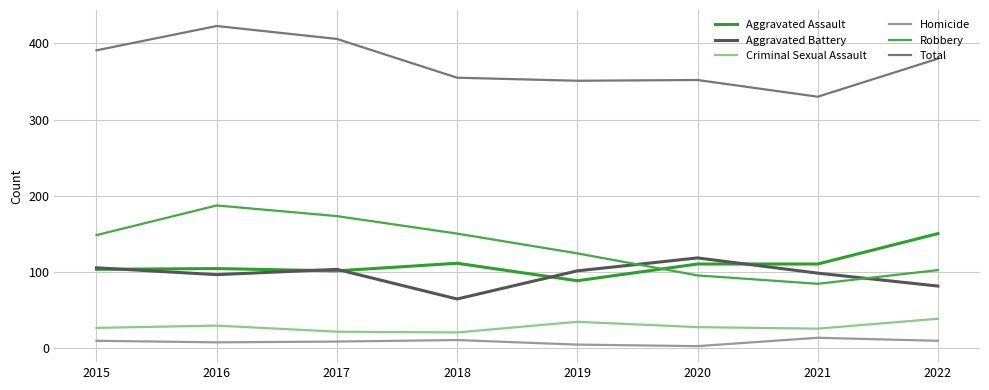

Reading left to right, list all the values displayed in this chart.

Aggravated Assault: 2015=103	2016=104	2017=101	2018=111	2019=88	2020=110	2021=110	2022=150
Aggravated Battery: 2015=105	2016=96	2017=103	2018=64	2019=101	2020=118	2021=98	2022=81
Criminal Sexual Assault: 2015=26	2016=29	2017=21	2018=20	2019=34	2020=27	2021=25	2022=38
Homicide: 2015=9	2016=7	2017=8	2018=10	2019=4	2020=2	2021=13	2022=9
Robbery: 2015=148	2016=187	2017=173	2018=150	2019=124	2020=95	2021=84	2022=102
Total: 2015=391	2016=423	2017=406	2018=355	2019=351	2020=352	2021=330	2022=380